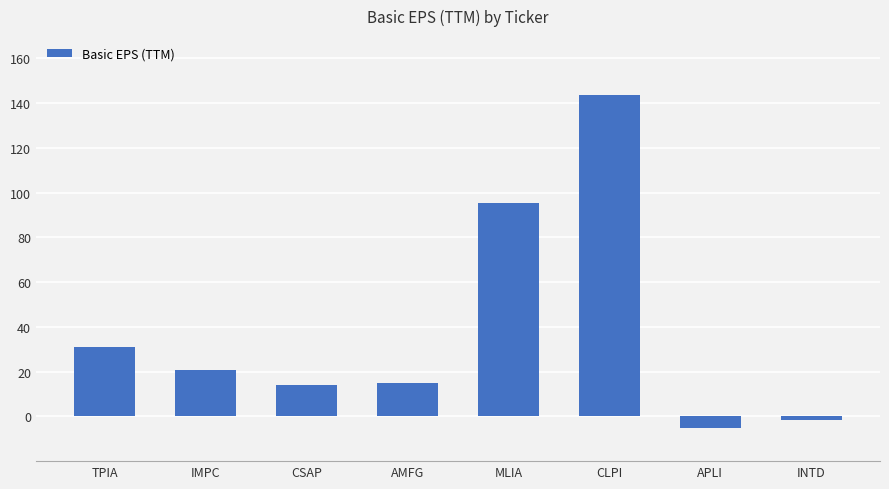

What is the greatest value displayed?

143.7